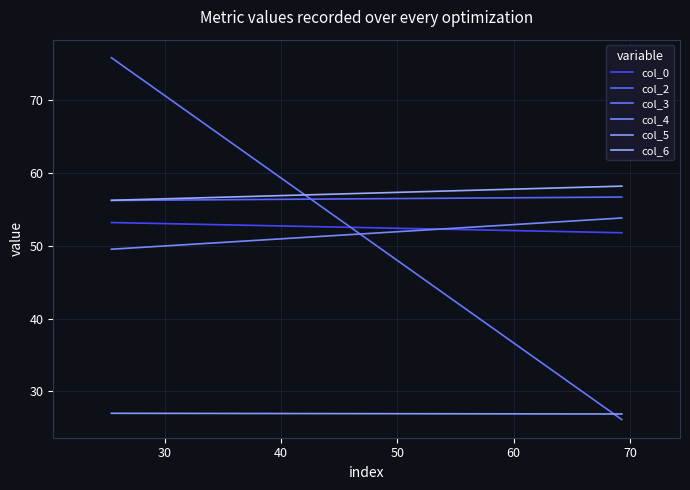

What are all the series names shown in the legend?

col_0, col_2, col_3, col_4, col_5, col_6